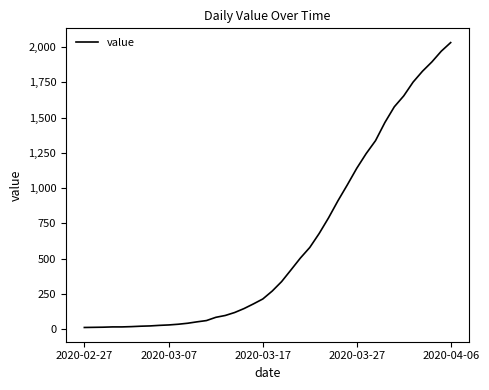

What is the average value?

616